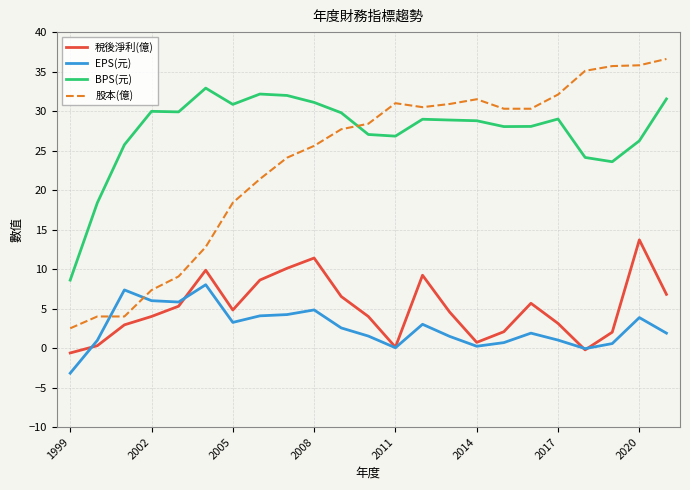

What is the smallest value displayed?

-3.2